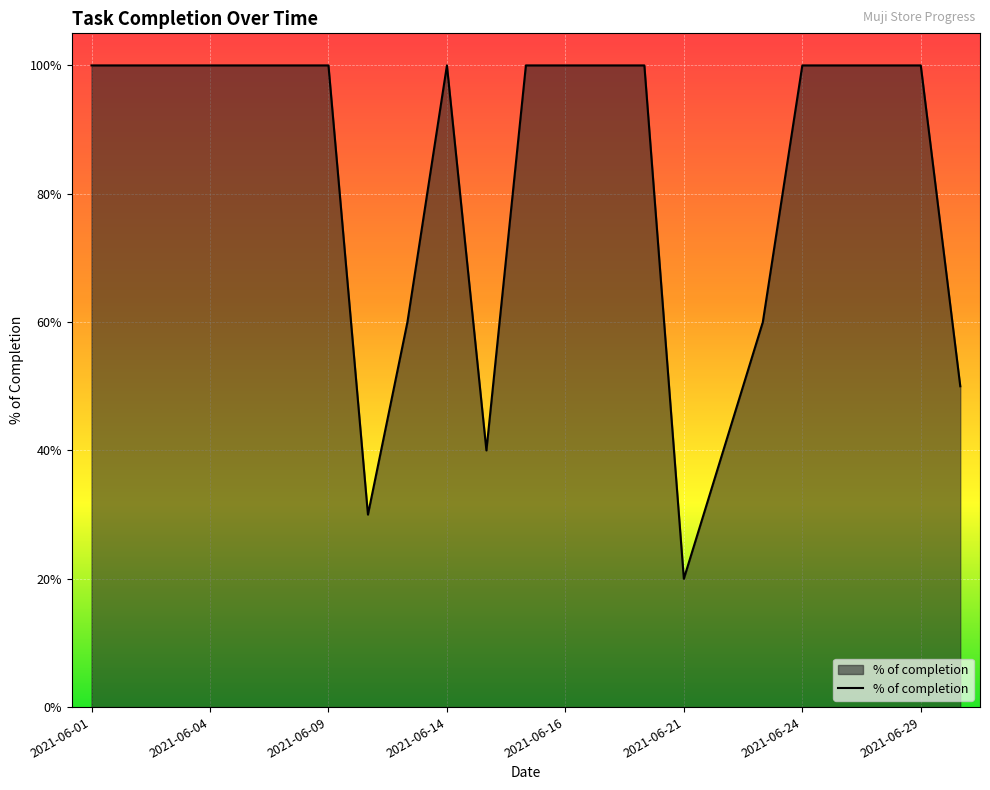

What is the average value?

0.8